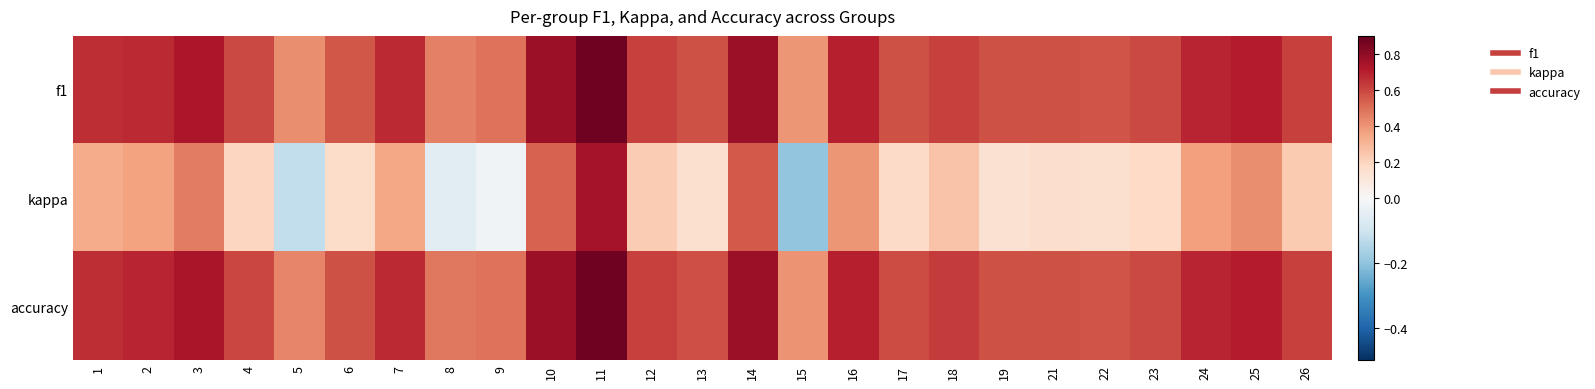

What is the smallest value displayed?

-0.2